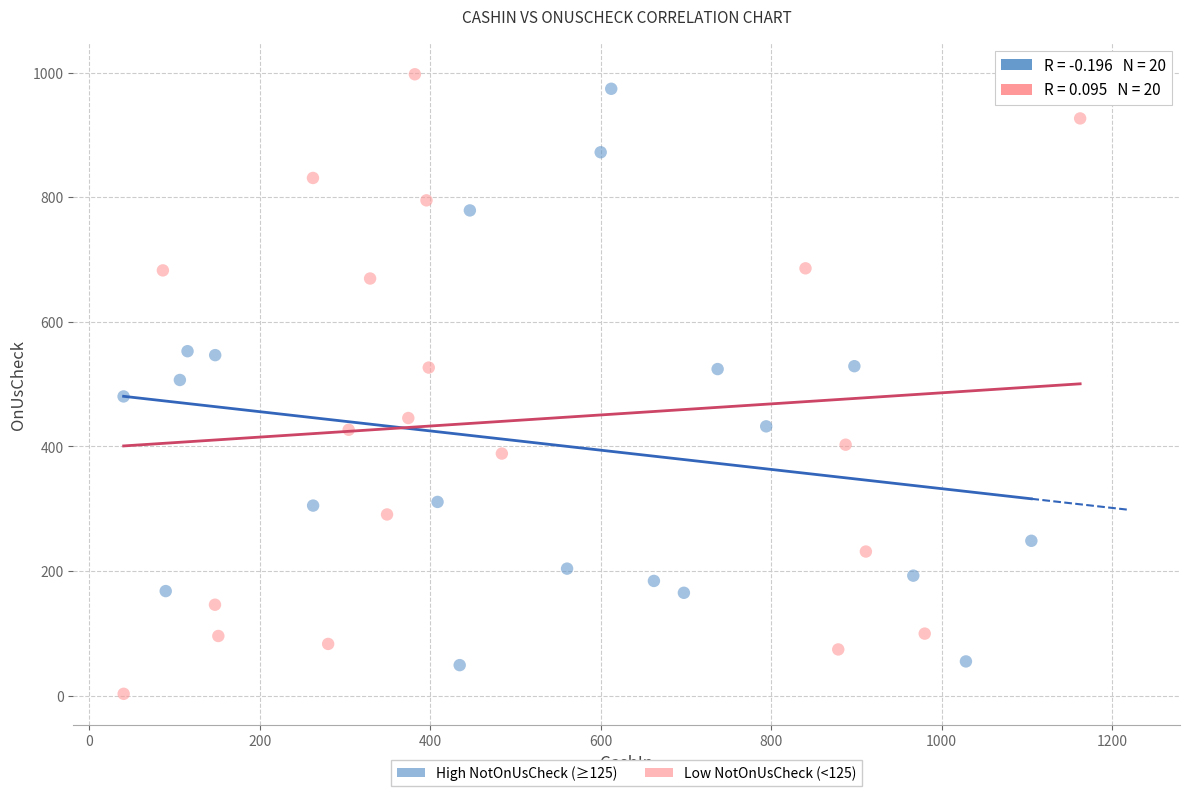

What are all the series names shown in the legend?

High NotOnUsCheck (≥125), Low NotOnUsCheck (<125)